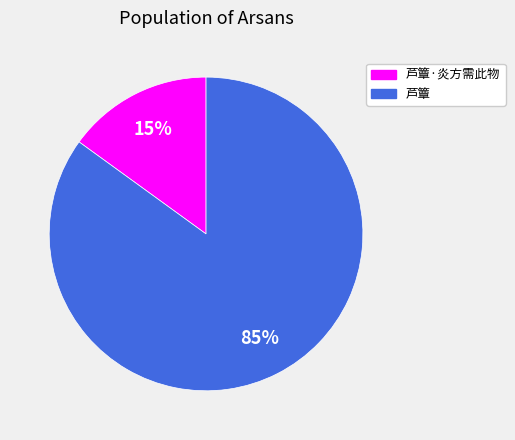

Between 芦簟 and 芦簟·炎方需此物, which is larger?

芦簟